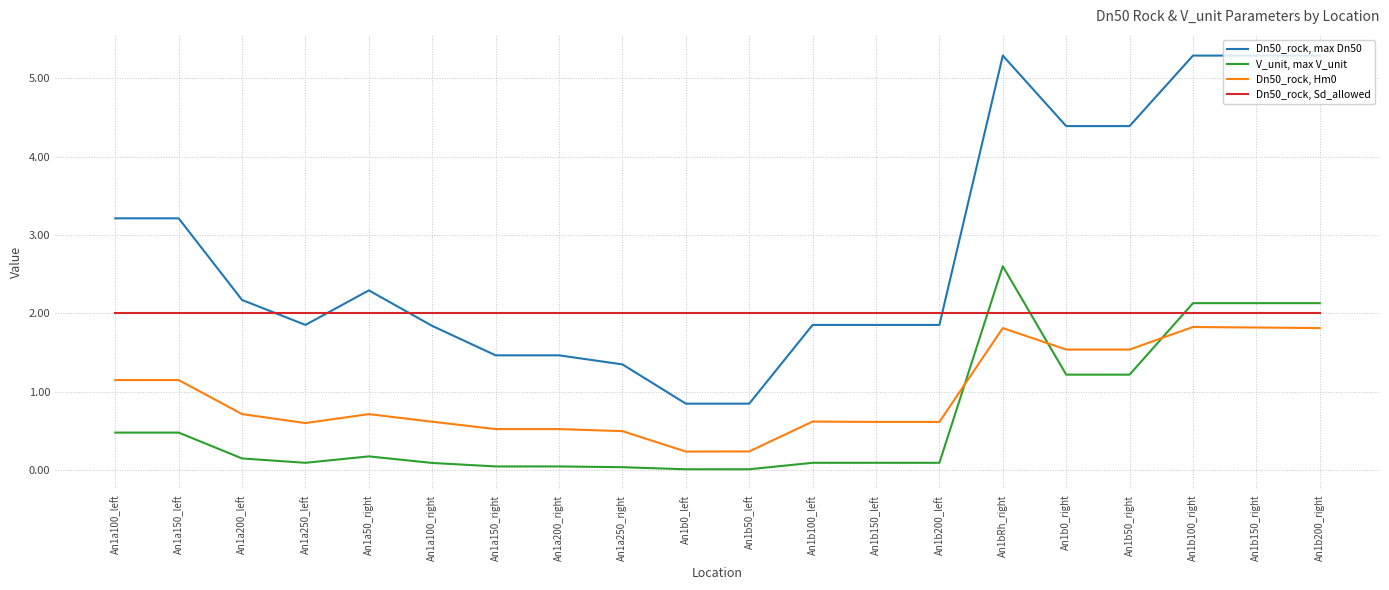

What is the difference between the maximum and minimum values in the V_unit, max V_unit series?

2.6